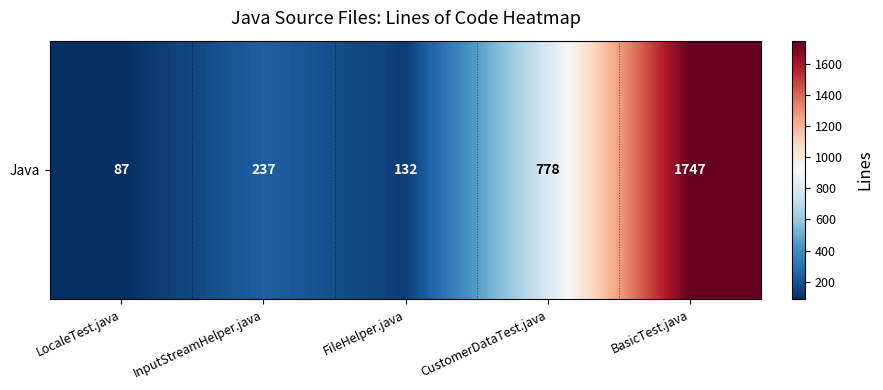

Where is the data nearest to the value 917?

CustomerDataTest.java